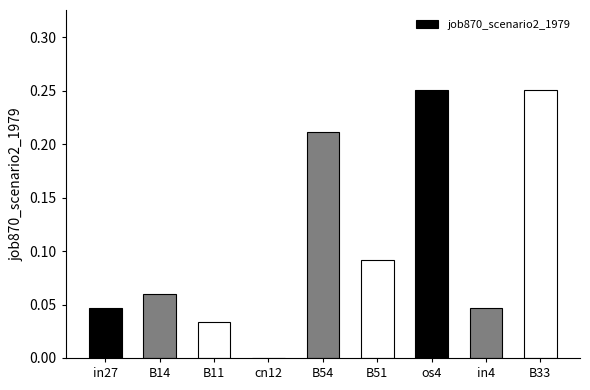

Between B11 and B33, which is larger?

B33